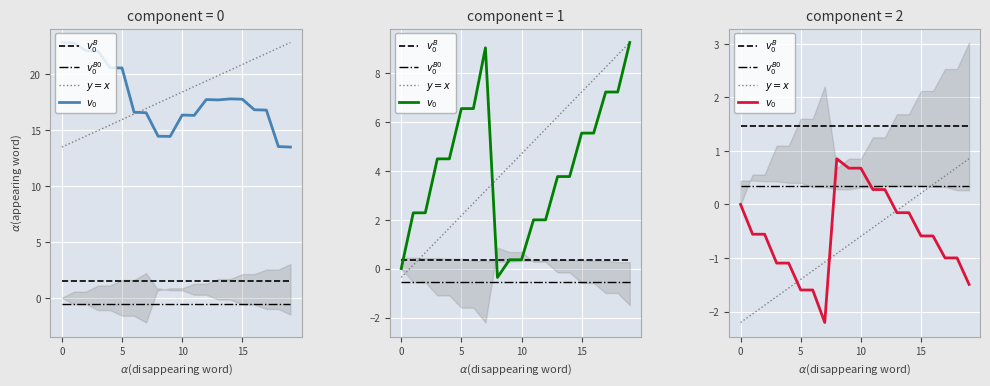

What is the value of the $v_0^B$ point at the 16th from the left?

1.5